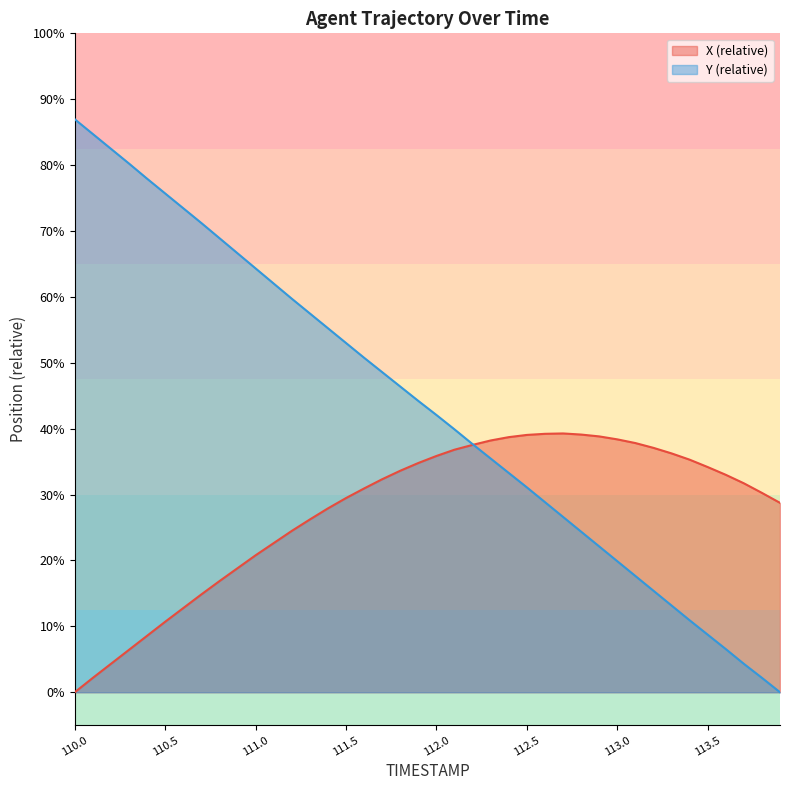

How many lines are shown in the chart?

2